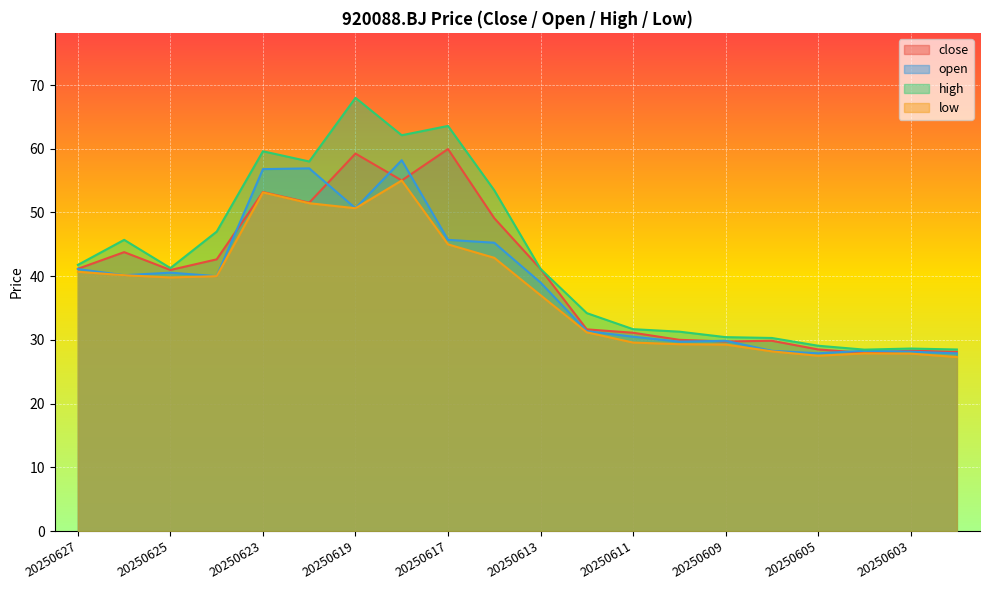

True or false: open and low cross at least once.

False